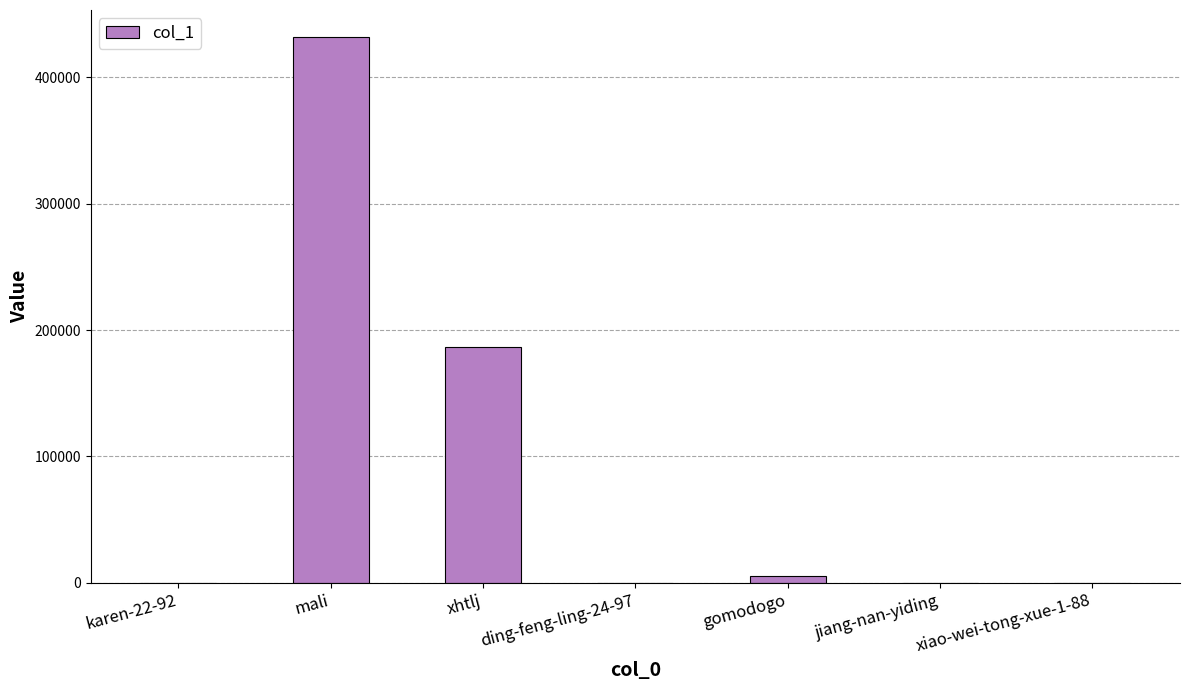

At which category does the chart reach its peak across all series?

mali